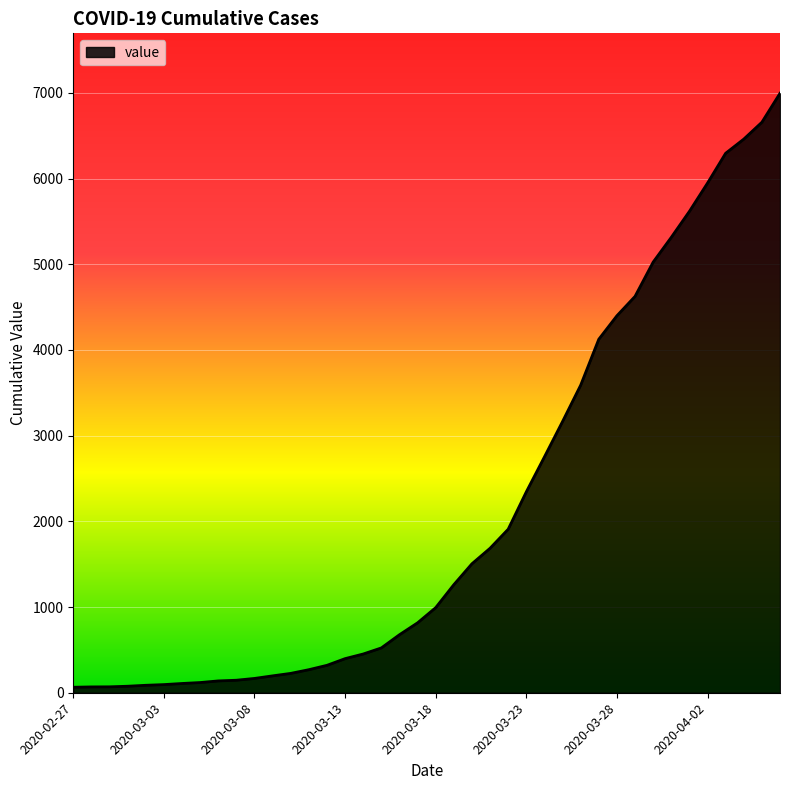

What is the greatest value displayed?

6995